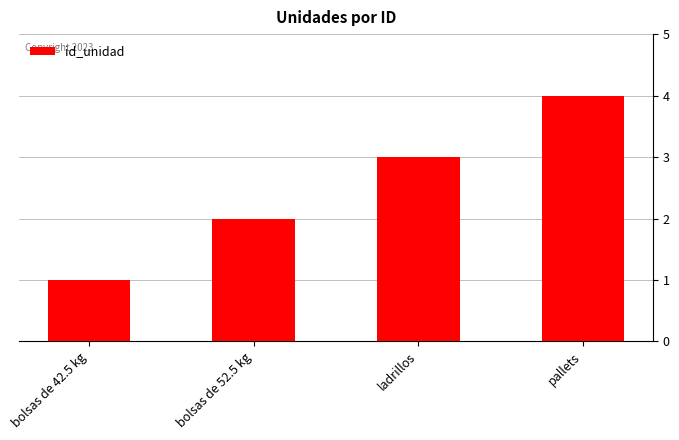

What is the smallest value displayed?

1